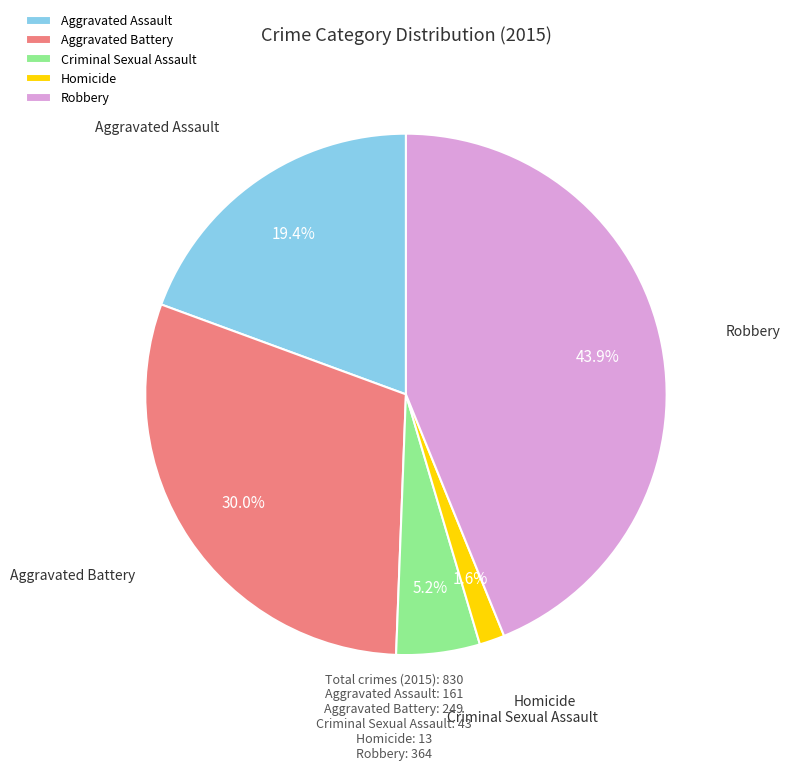

Count the number of slices in the pie.

5